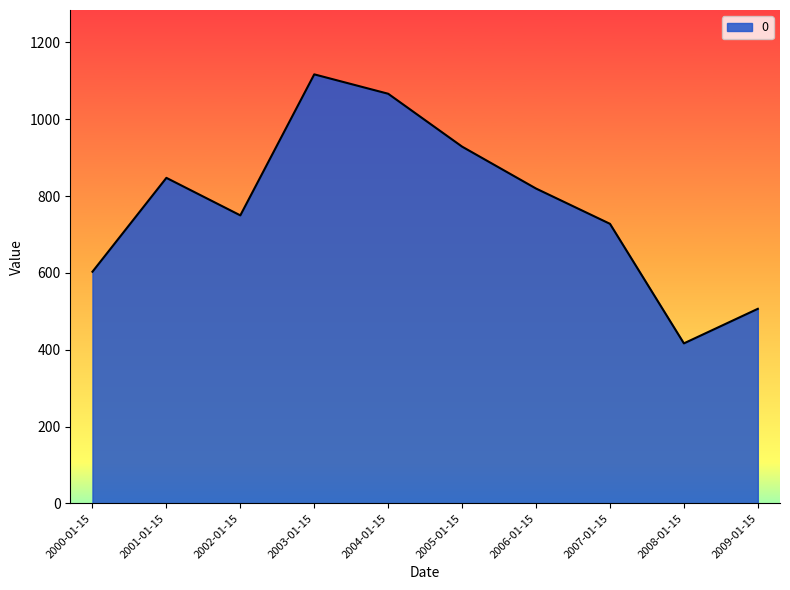

List the labels in order of value, largest first.

2003-01-15, 2004-01-15, 2005-01-15, 2001-01-15, 2006-01-15, 2002-01-15, 2007-01-15, 2000-01-15, 2009-01-15, 2008-01-15